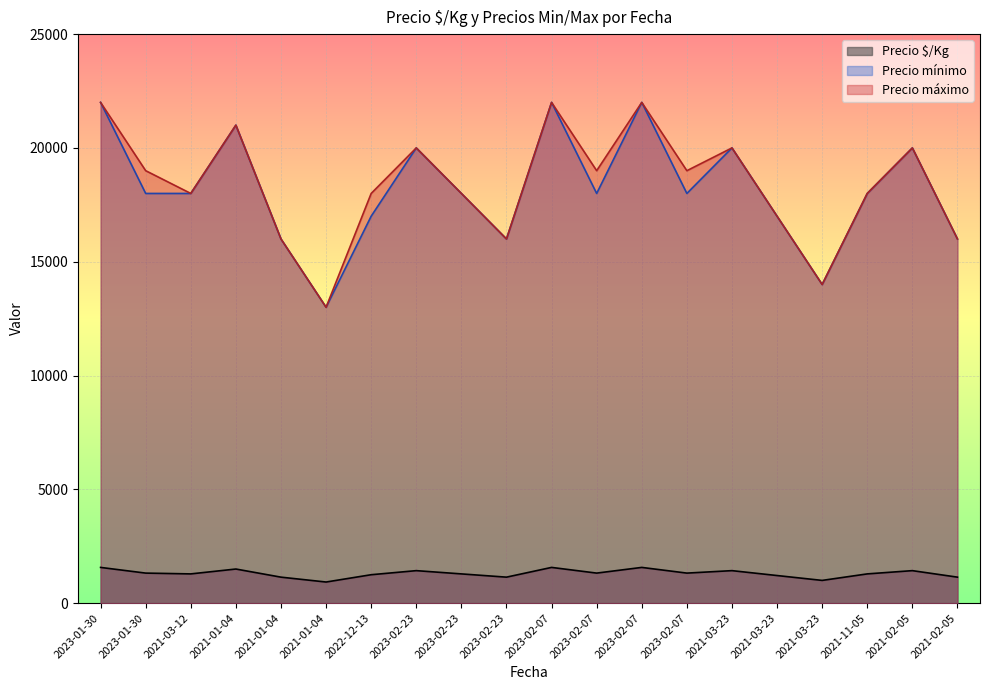

What is the value of the Precio mínimo point at the 18th from the left?

18000